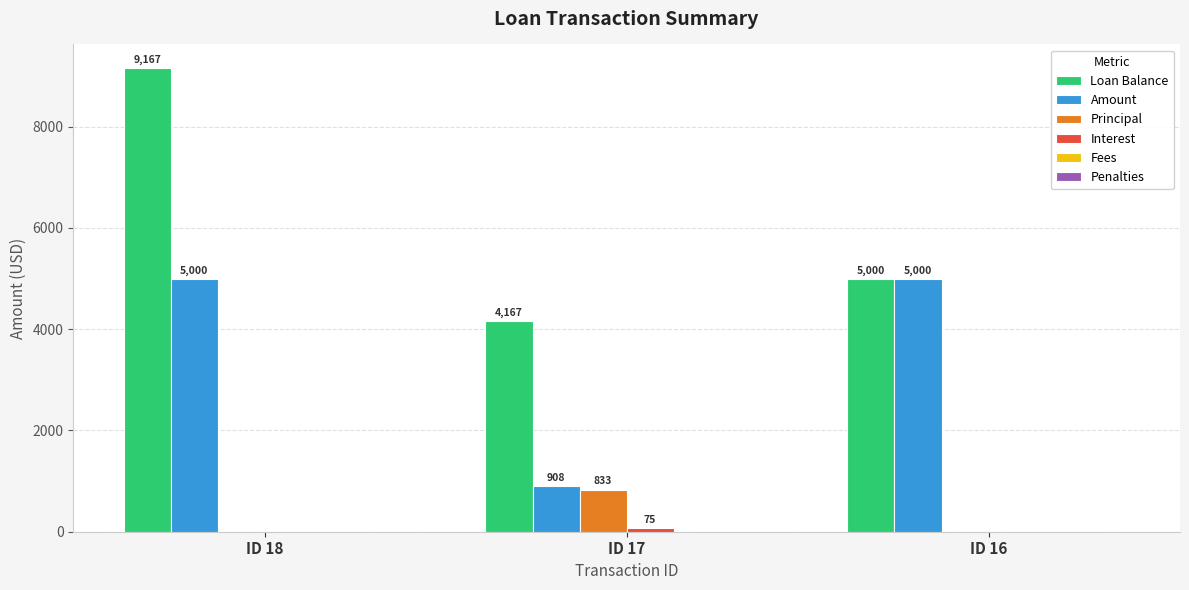

What is the maximum value shown in the chart?

9166.7